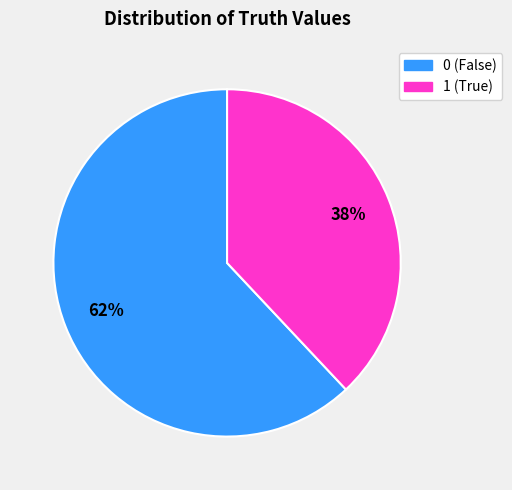

What percentage is the 0 slice, to the nearest percent?

62%